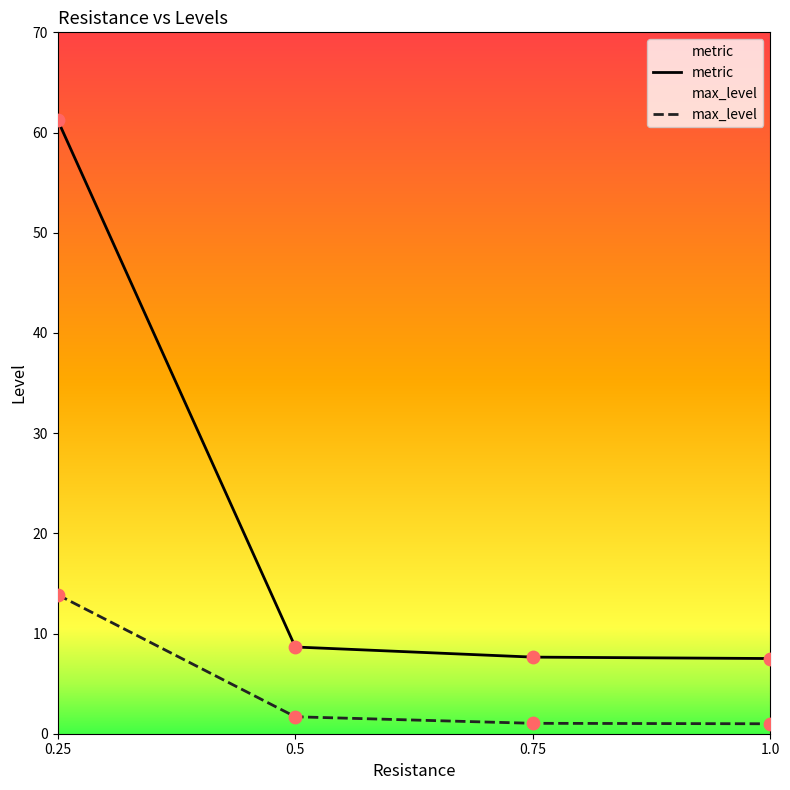

Is the value of max_level at 1.0 greater than the value of metric at 0.5?

No